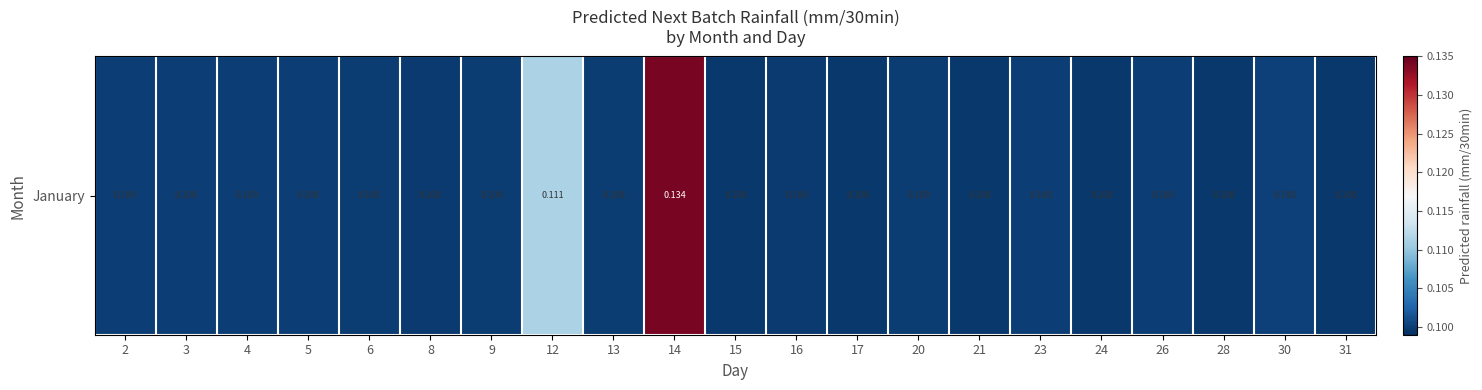

What is the sum of all values?

2.1